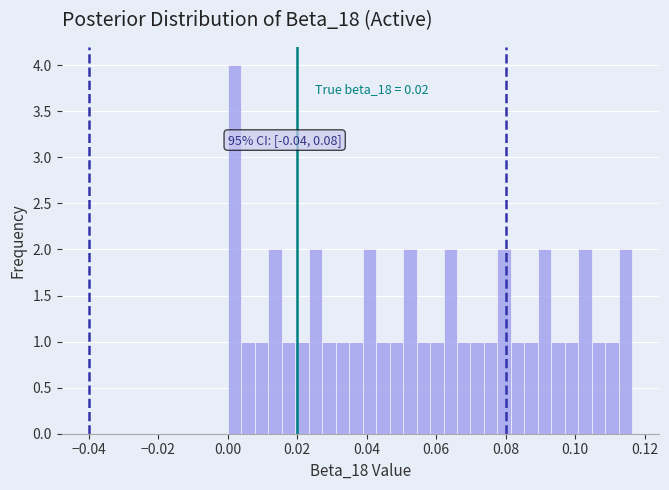

Read against the x-axis, roughly where is the centre of the tallest bar?

0.002